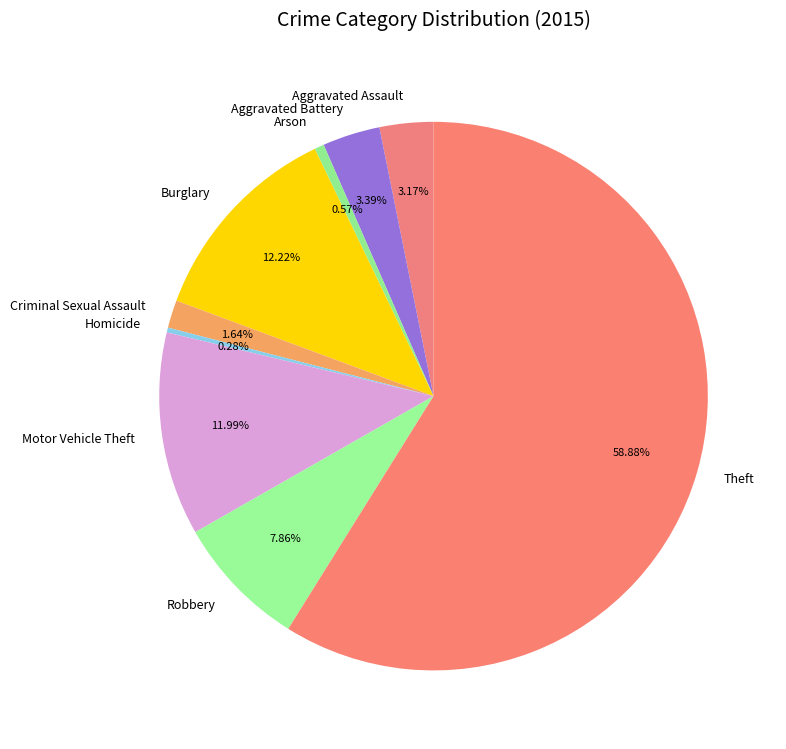

Is the sum of Aggravated Assault and Homicide greater than half?

No